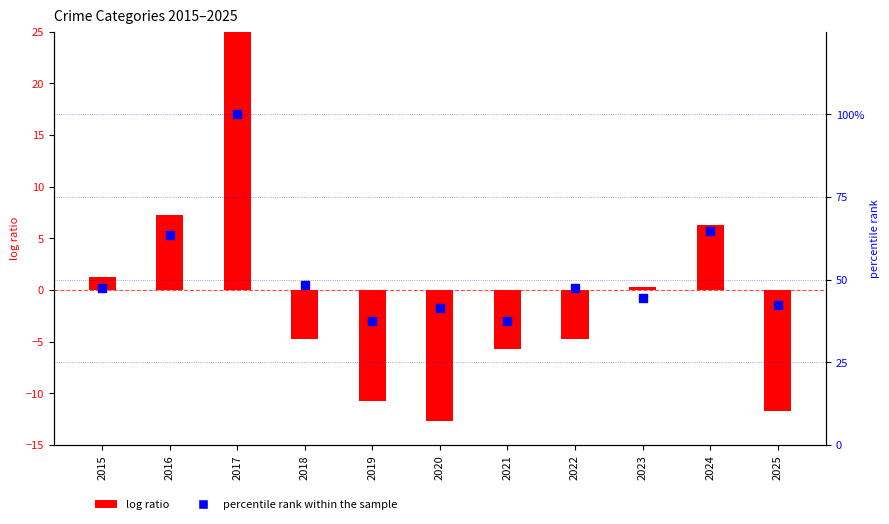

Which series contains the lowest Y value?

log ratio